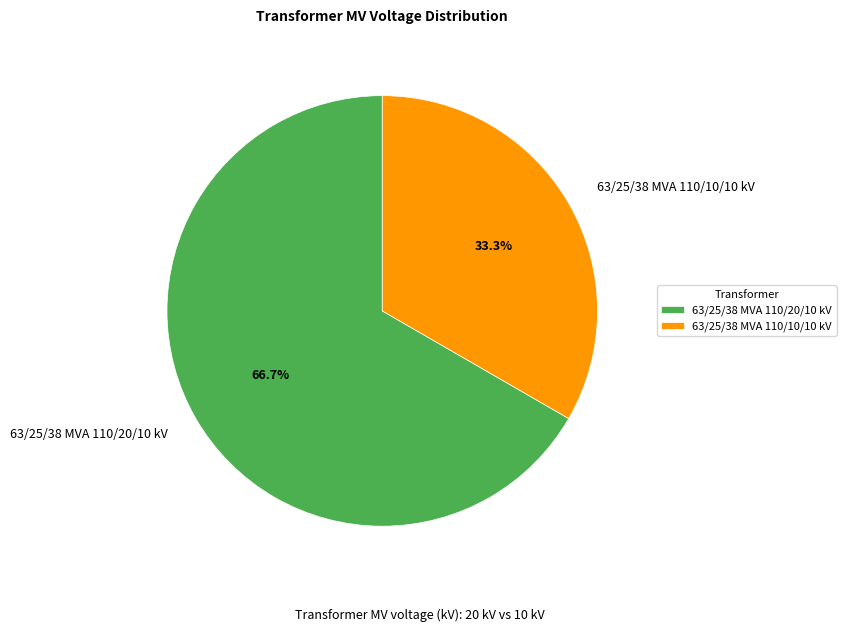

Which slice is the largest?

63/25/38 MVA 110/20/10 kV